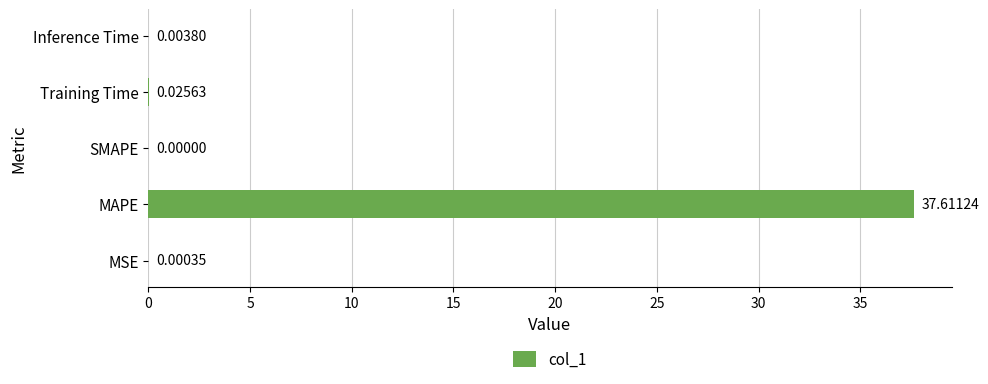

Which label corresponds to the largest value in the chart?

MAPE